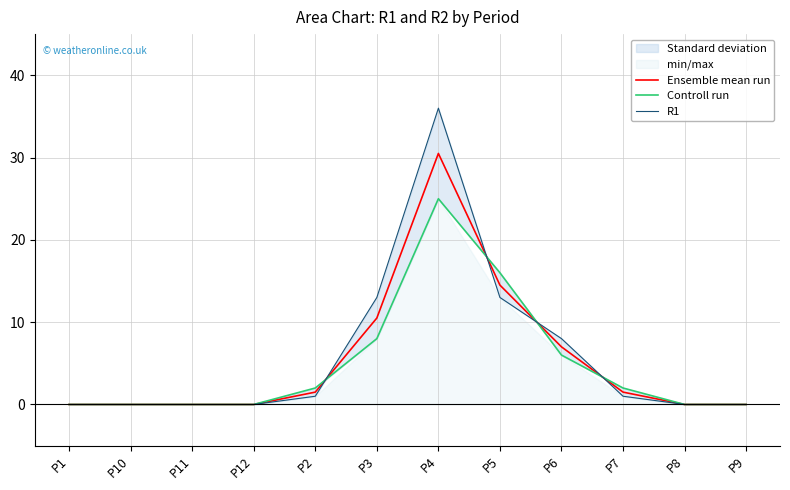

The Controll run series shows 0.0 at P1. True or false?

True